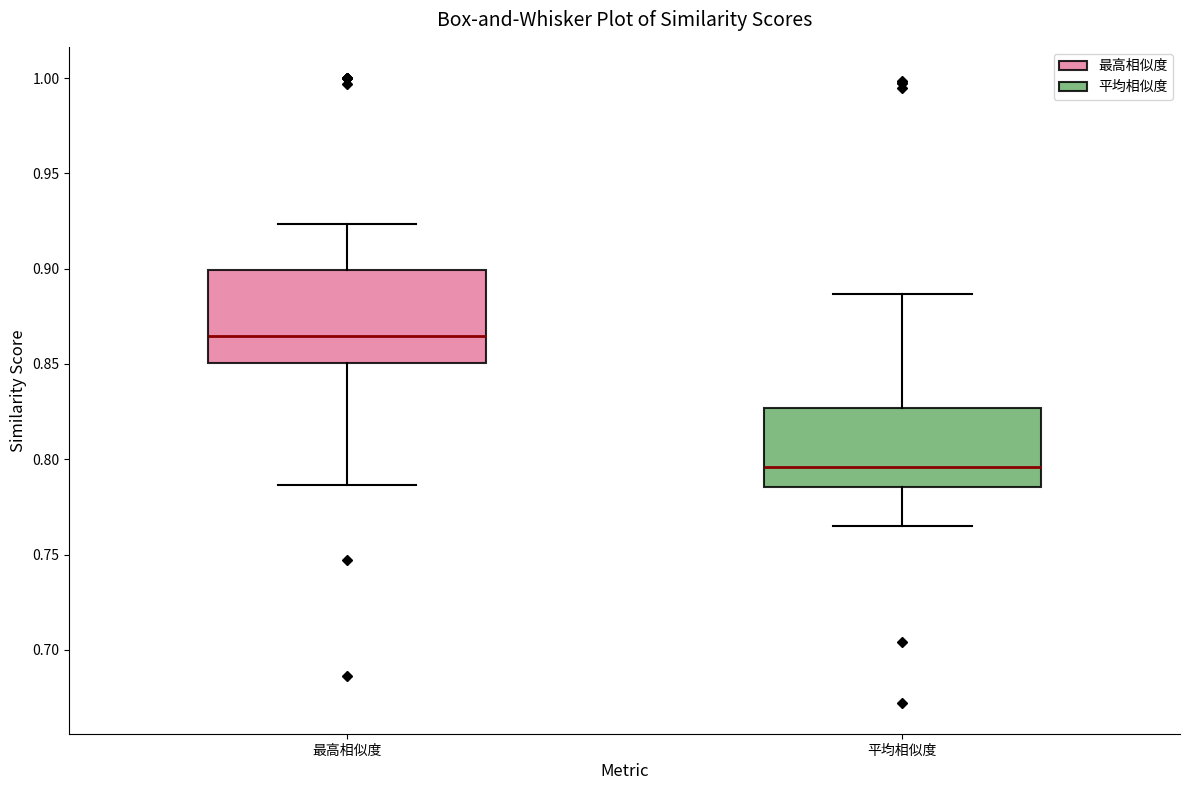

Which box's median line is the highest?

最高相似度